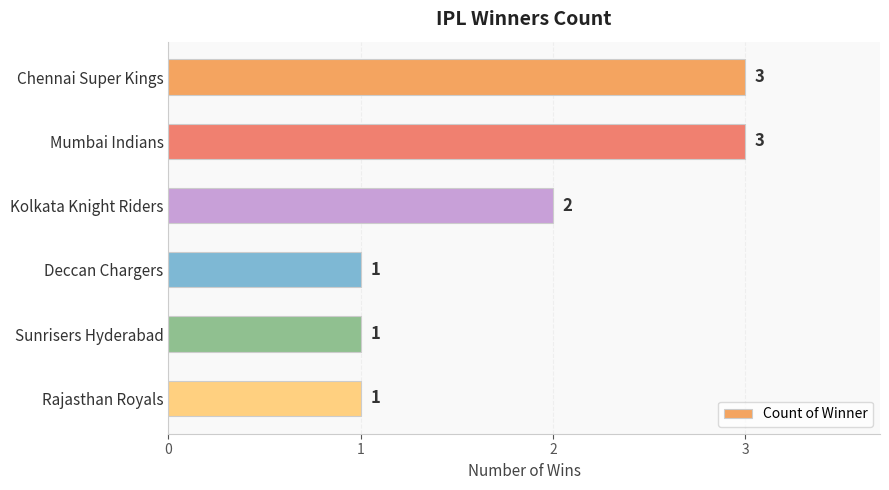

What is the value of the 3rd bar from the top?

2